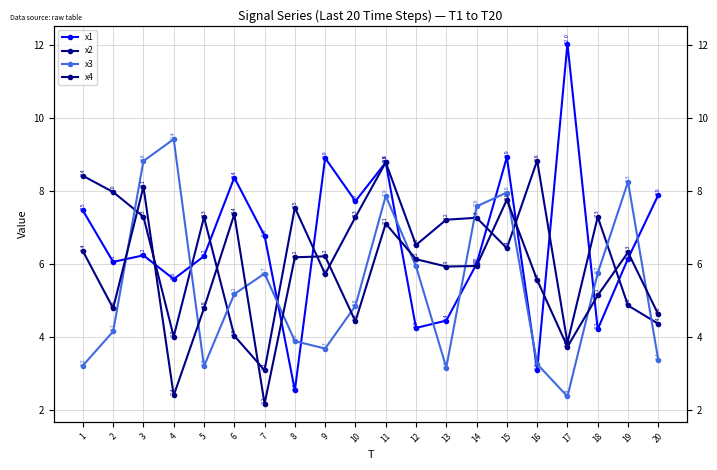

Reading left to right, what are all the values shown in this chart?

x1: 1=7.5	2=6.1	3=6.2	4=5.6	5=6.2	6=8.4	7=6.8	8=2.5	9=8.9	10=7.7	11=8.8	12=4.2	13=4.4	14=6.0	15=8.9	16=3.1	17=12.0	18=4.2	19=6.1	20=7.9
x2: 1=8.4	2=8.0	3=7.3	4=4.0	5=7.3	6=4.0	7=3.1	8=7.5	9=5.7	10=7.3	11=8.8	12=6.5	13=7.2	14=7.3	15=6.4	16=8.8	17=3.8	18=7.3	19=4.9	20=4.4
x3: 1=3.2	2=4.1	3=8.8	4=9.4	5=3.2	6=5.2	7=5.7	8=3.9	9=3.7	10=4.8	11=7.9	12=5.9	13=3.2	14=7.6	15=8.0	16=3.3	17=2.4	18=5.7	19=8.3	20=3.4
x4: 1=6.4	2=4.8	3=8.1	4=2.4	5=4.8	6=7.4	7=2.2	8=6.2	9=6.2	10=4.4	11=7.1	12=6.1	13=5.9	14=5.9	15=7.8	16=5.6	17=3.7	18=5.1	19=6.3	20=4.6